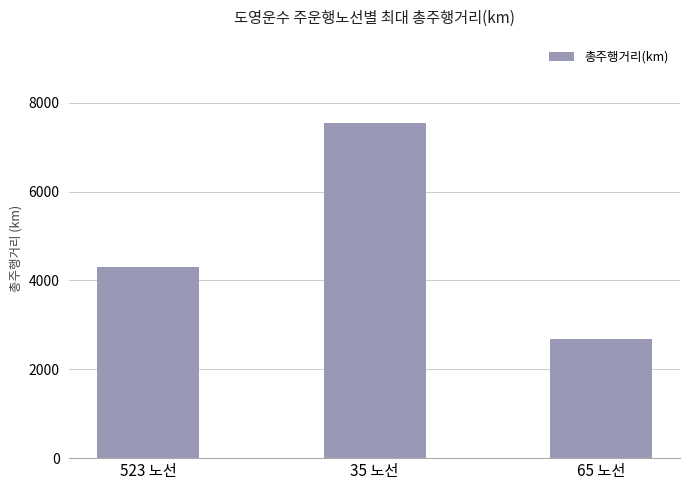

Which label corresponds to the largest value in the chart?

35 노선